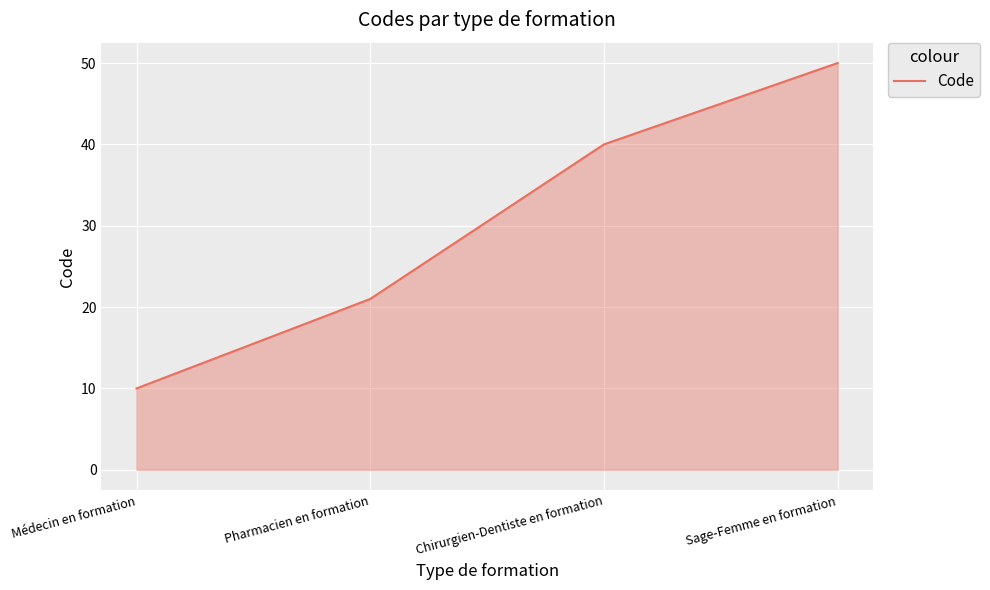

How many lines are shown in the chart?

1